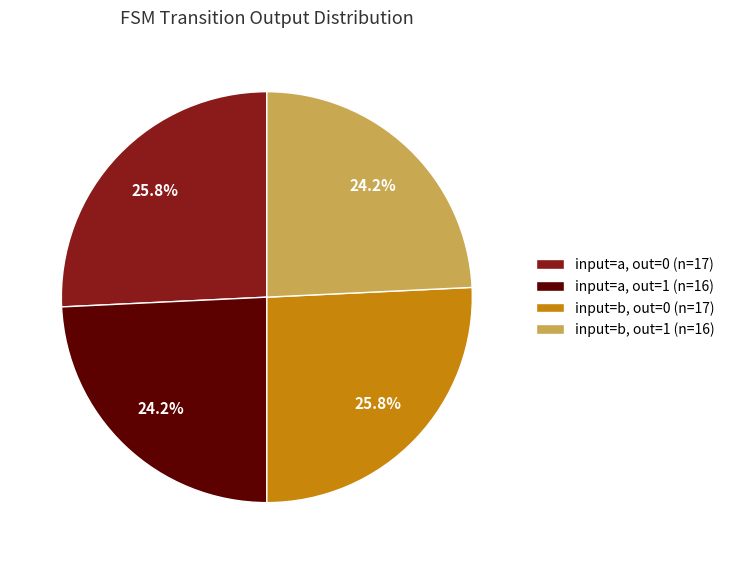

Between input=b, out=0 (n=17) and input=b, out=1 (n=16), which is larger?

input=b, out=0 (n=17)